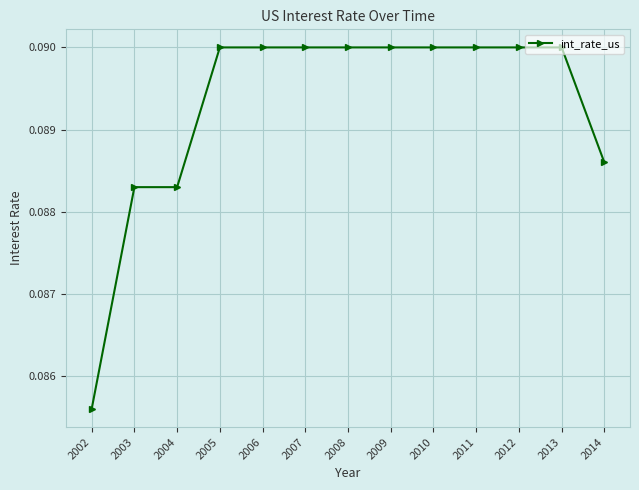

Which label corresponds to the smallest value in the chart?

2002